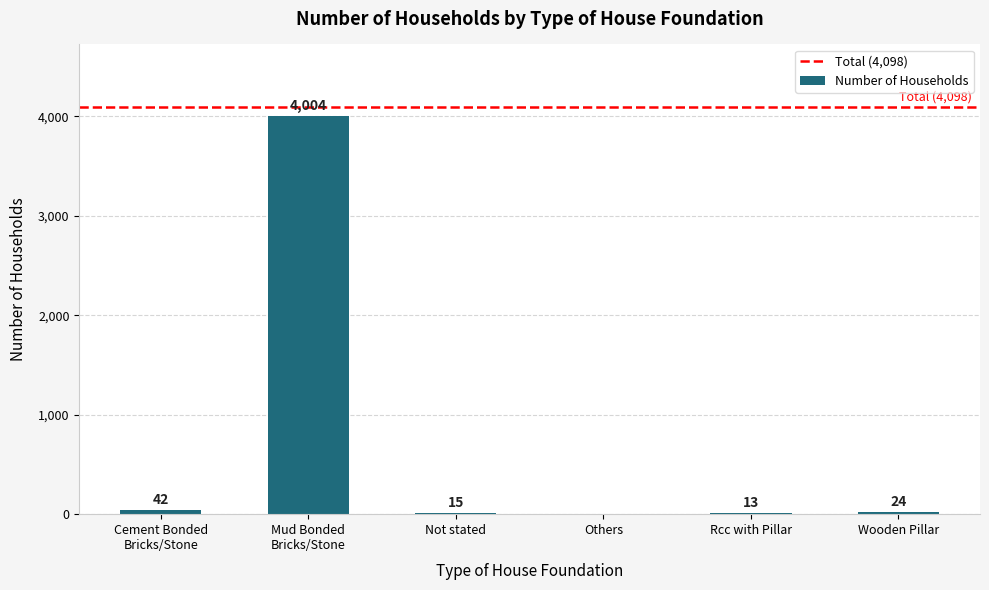

Reading left to right, list all the values displayed in this chart.

42	4004	15	0	13	24